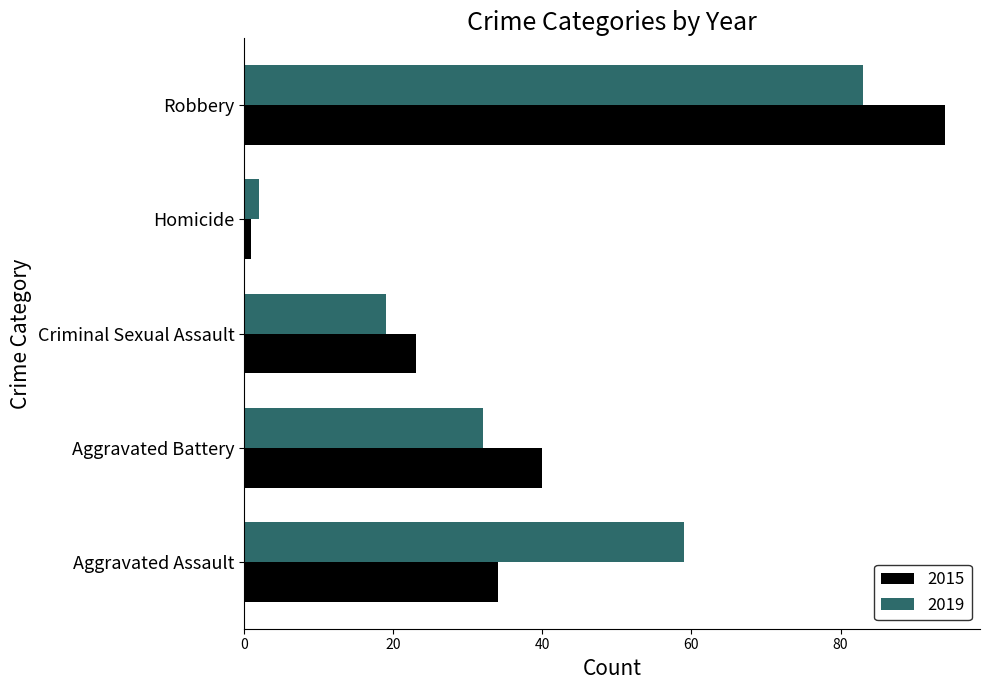

What is the minimum value shown in the chart?

1